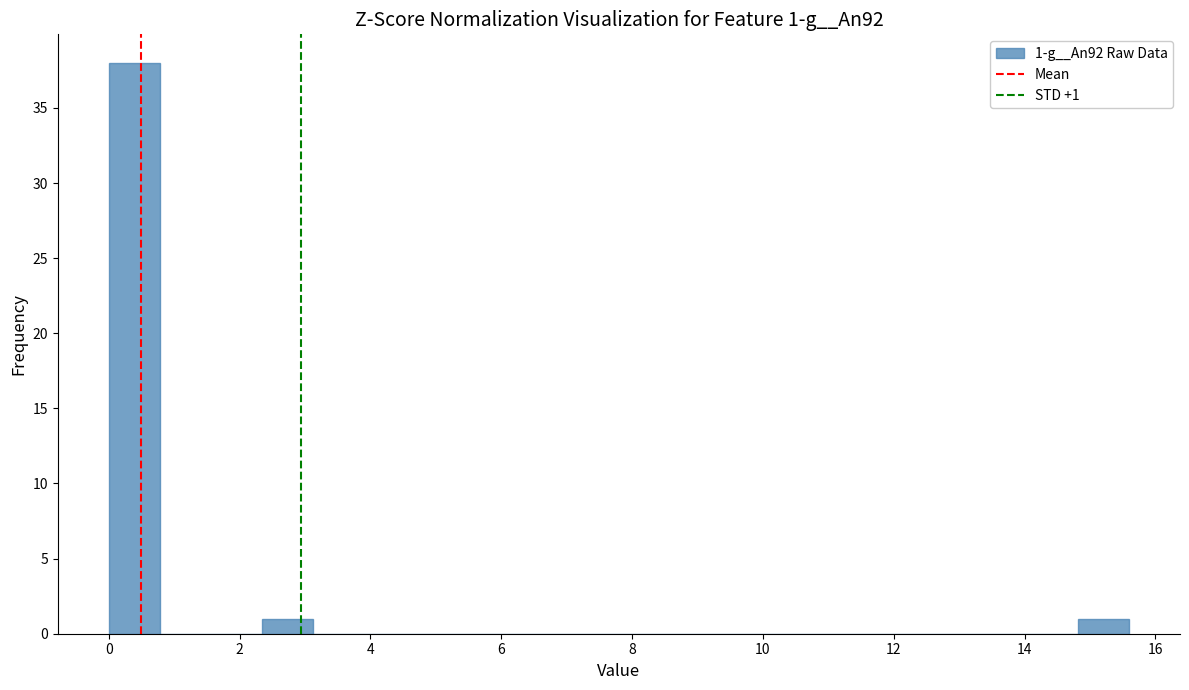

Around what value on the x-axis is the tallest bar? Give the approximate position of its centre, as read against the axis.

0.4